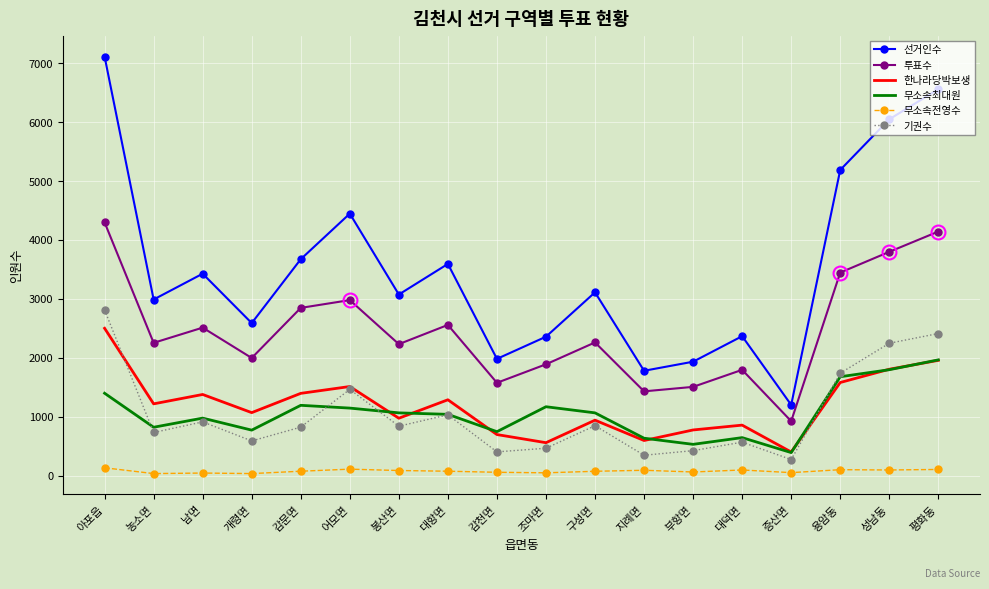

What is the total value across all series at 봉산면?

8287